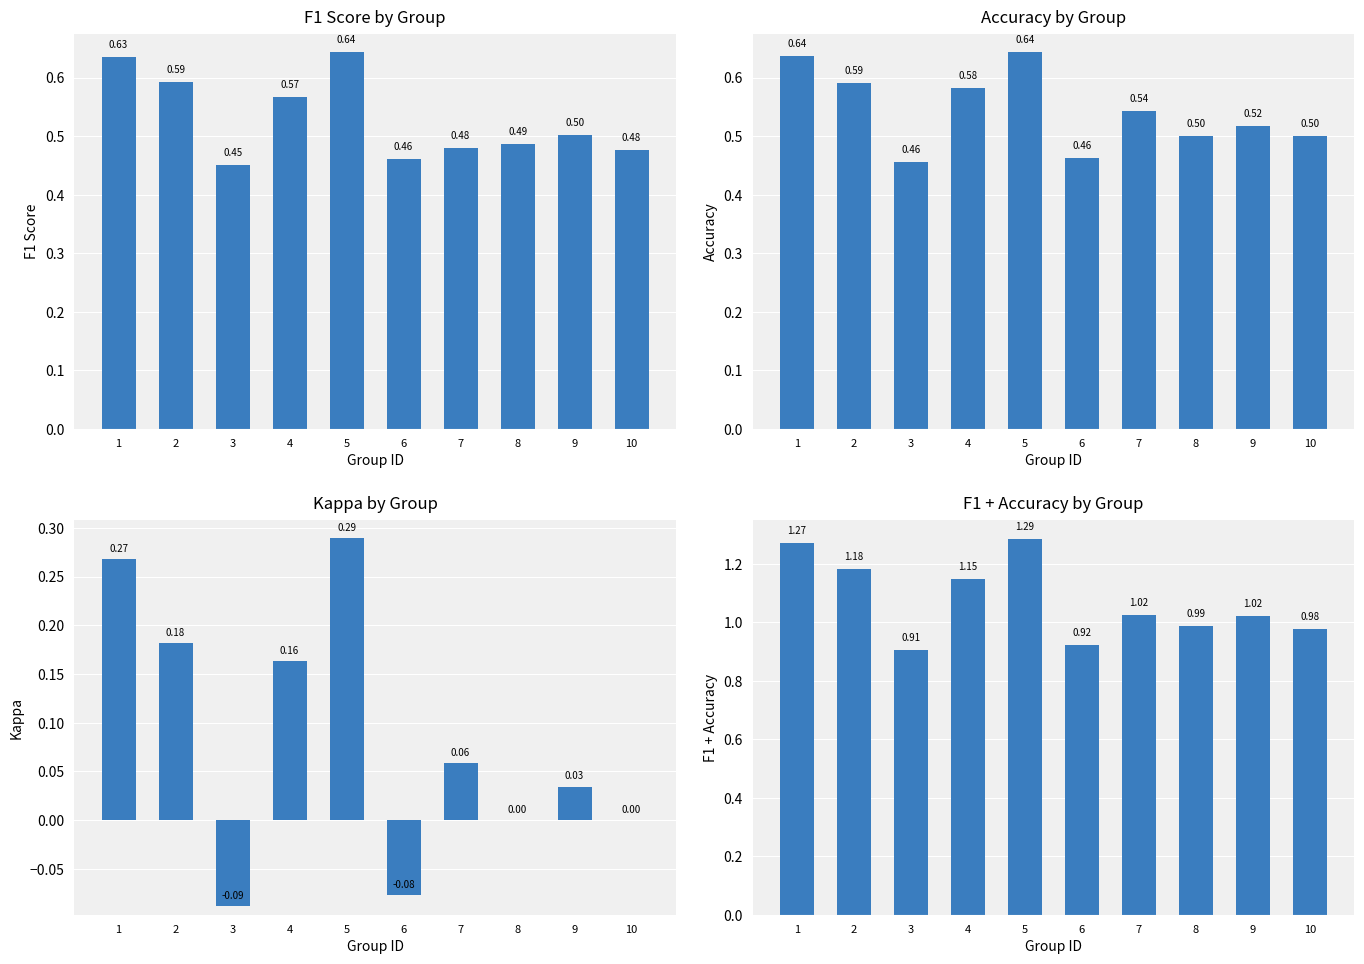

What is the difference between the highest and lowest values at 7?

1.0